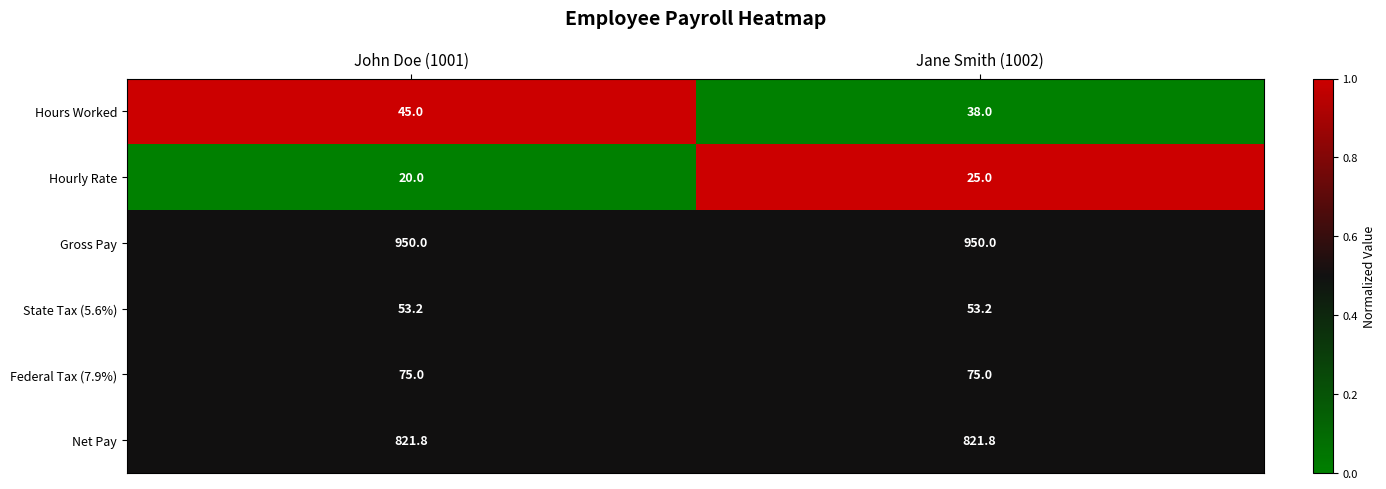

Between John Doe (1001) and Jane Smith (1002), which series saw the biggest shift?

Hours Worked